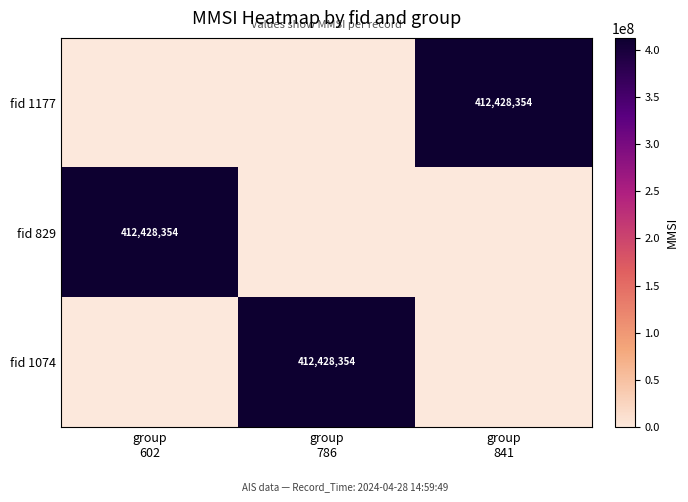

Count the fid 829 values in the range 0 to 412428354.

3